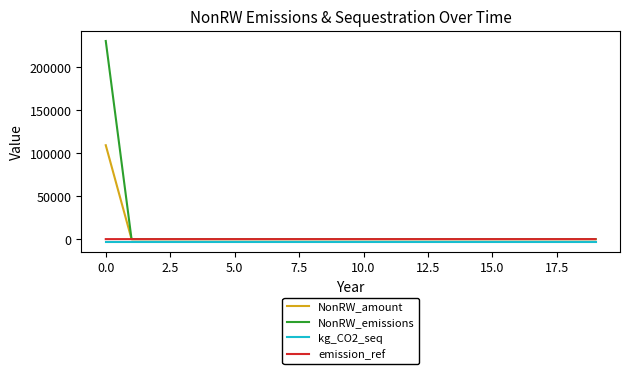

What is the highest value of the NonRW_emissions series?

230794.7